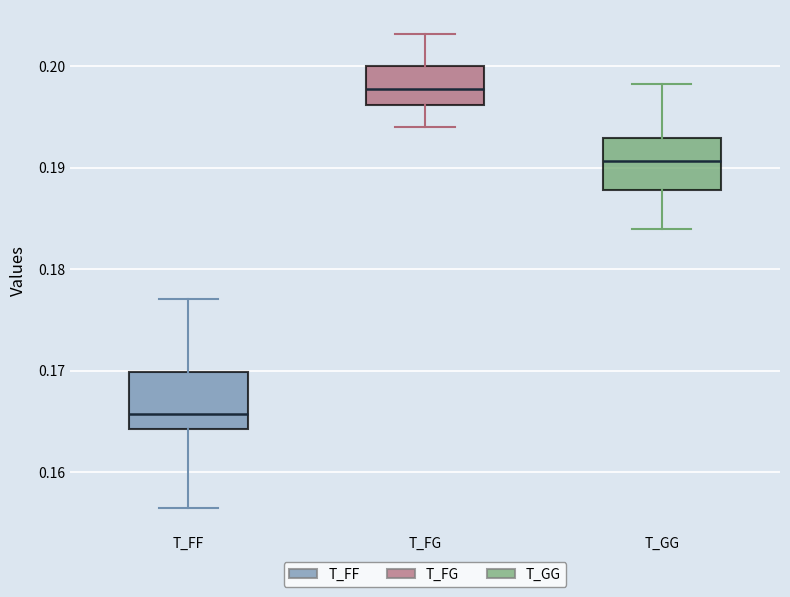

Reading left to right, transcribe this box plot: for each box, give where its median line is, the range the box spans, and where its two whiskers end, as read against the y-axis. The values are not printed on the chart, so give them approximately, as read against the axis.

T_FF: median 0.166, box 0.164 to 0.170, whiskers 0.157 to 0.177
T_FG: median 0.198, box 0.196 to 0.200, whiskers 0.194 to 0.203
T_GG: median 0.191, box 0.188 to 0.193, whiskers 0.184 to 0.198